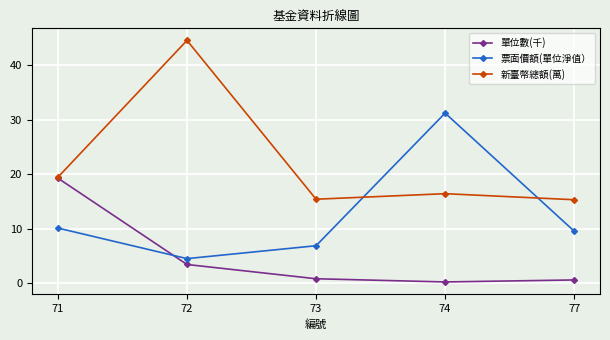

What is the total value across all series at 74?

47.8